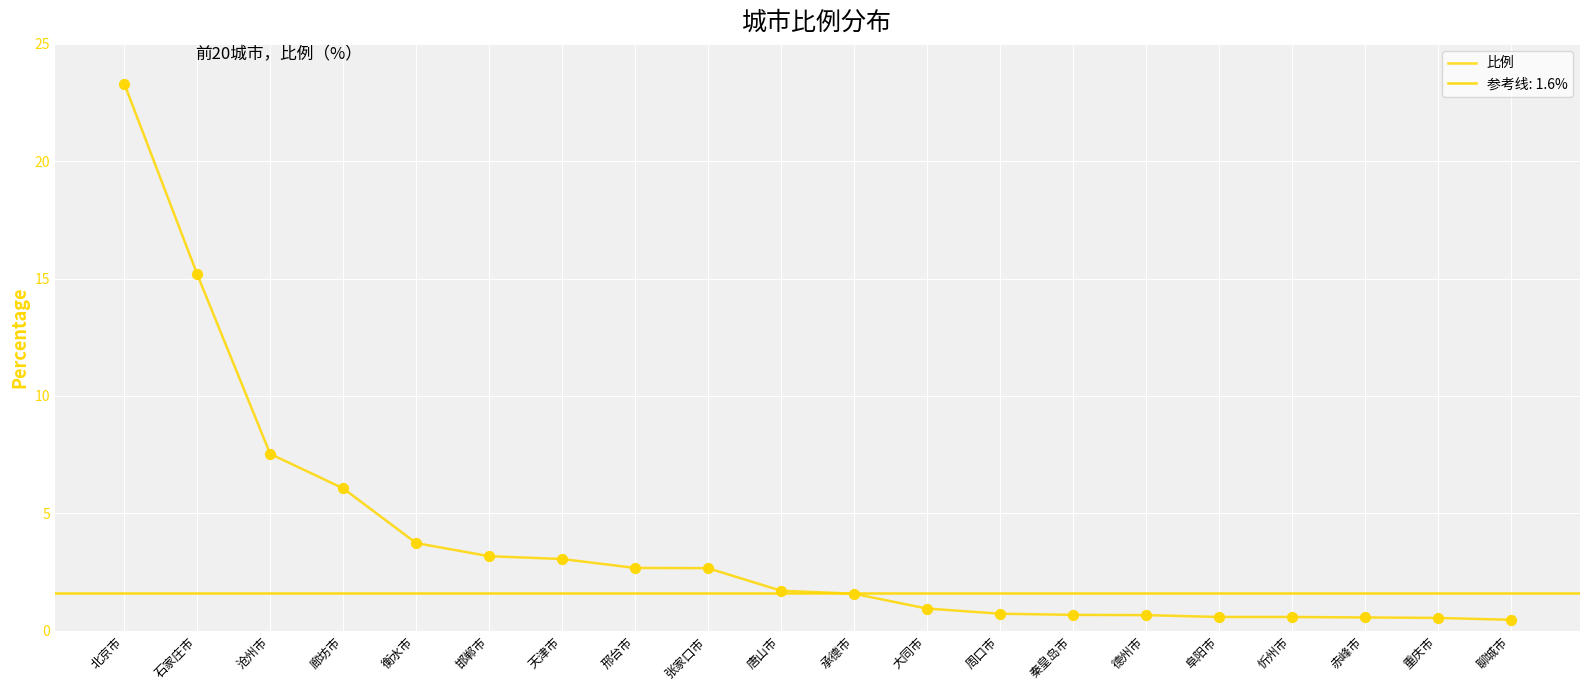

Approximately how many times larger is the value at 张家口市 compared to 石家庄市?

0.2